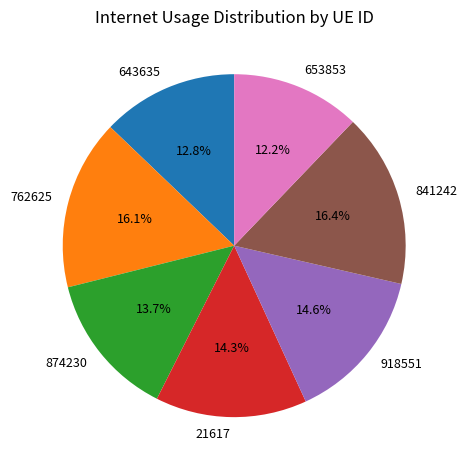

Is it true that 762625 is 16% of the pie?

True